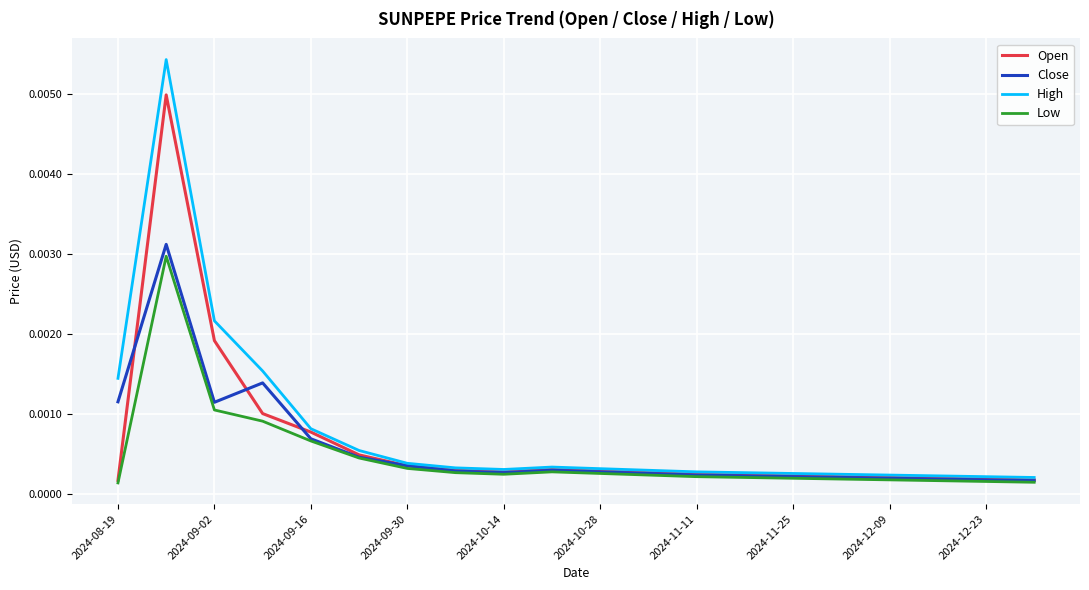

True or false: Low and High cross at least once.

False